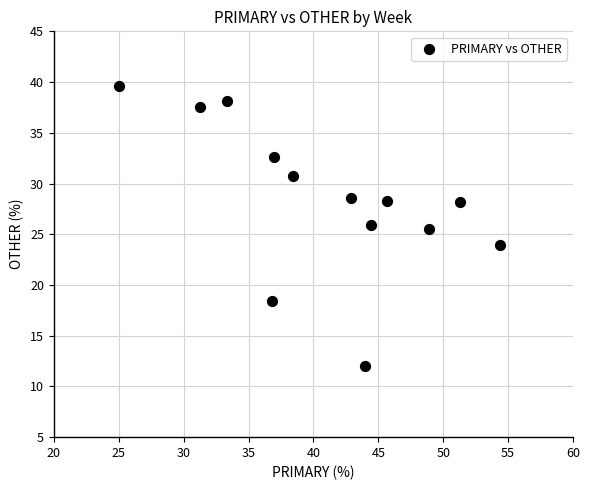

What is the range of Y values (max minus min)?

27.6